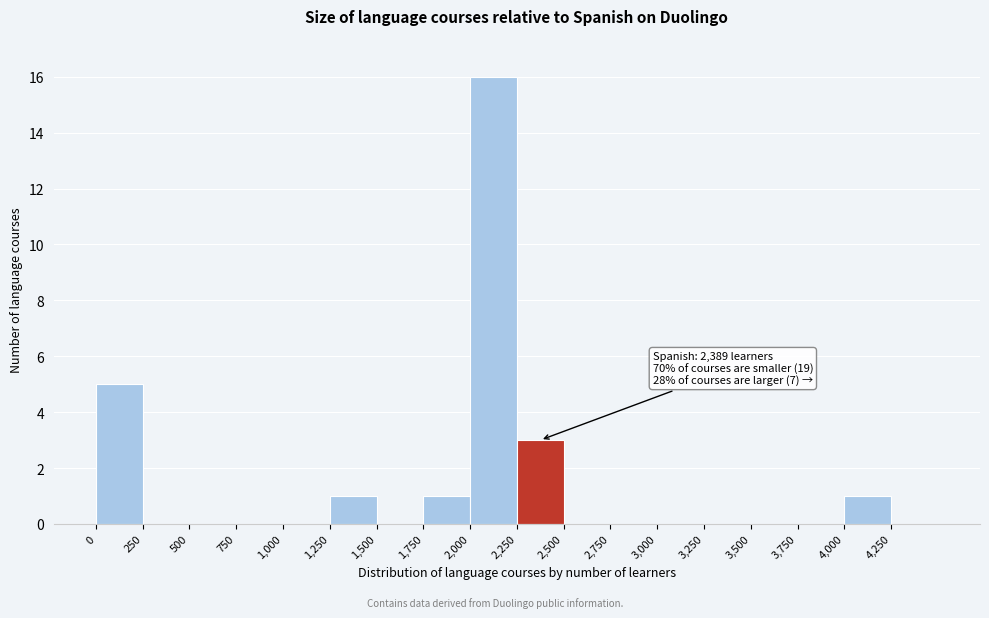

Over which range of the x-axis is the bar tallest?

2000 to 2250